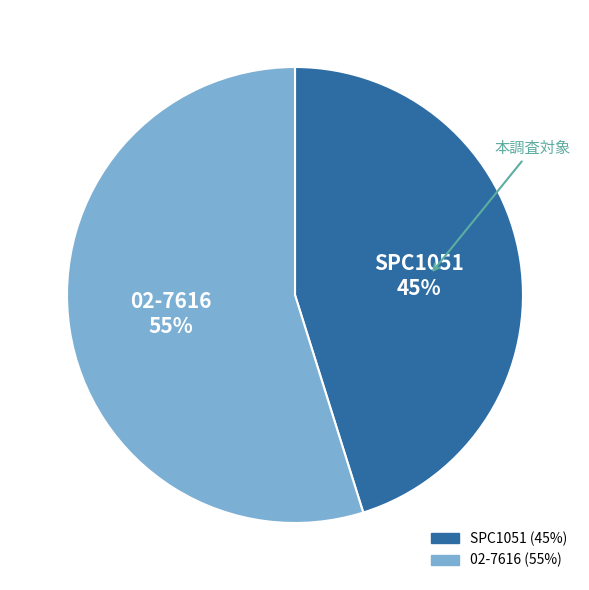

To the nearest percent, what percentage of the pie is 02-7616?

55%